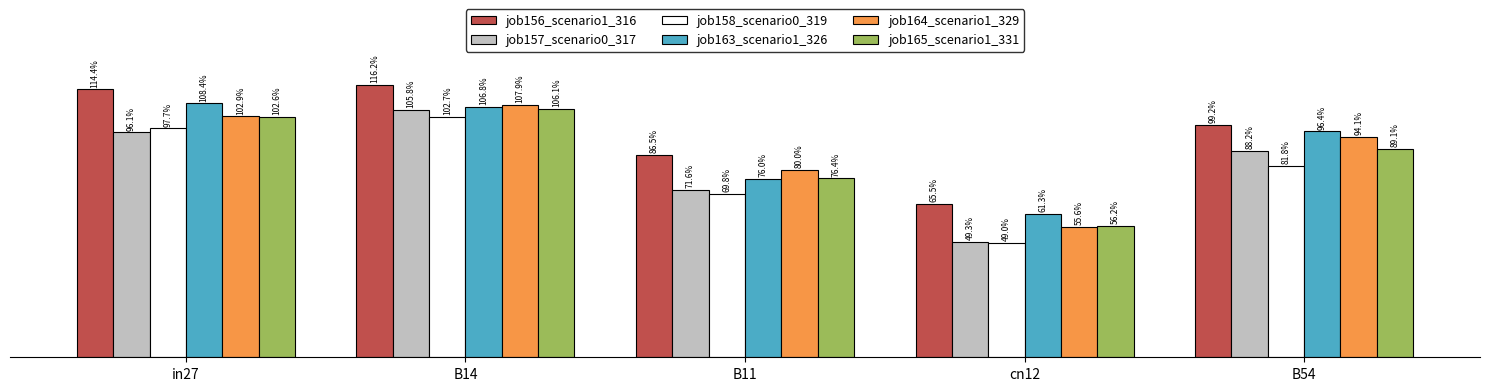

What is the difference between the job157_scenario0_317 values at B11 and B54?

0.2